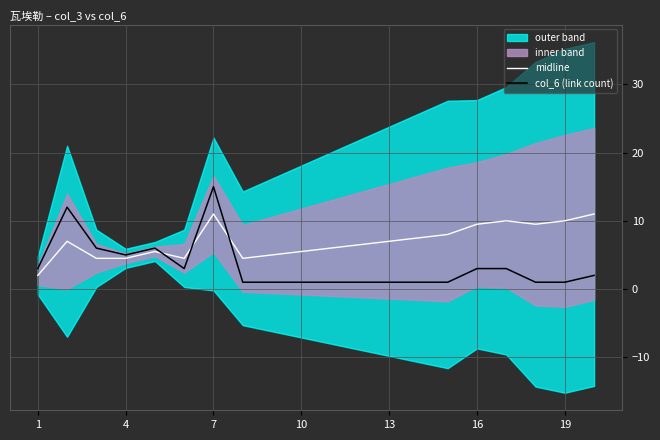

What is the highest value of the midline series?

11.0